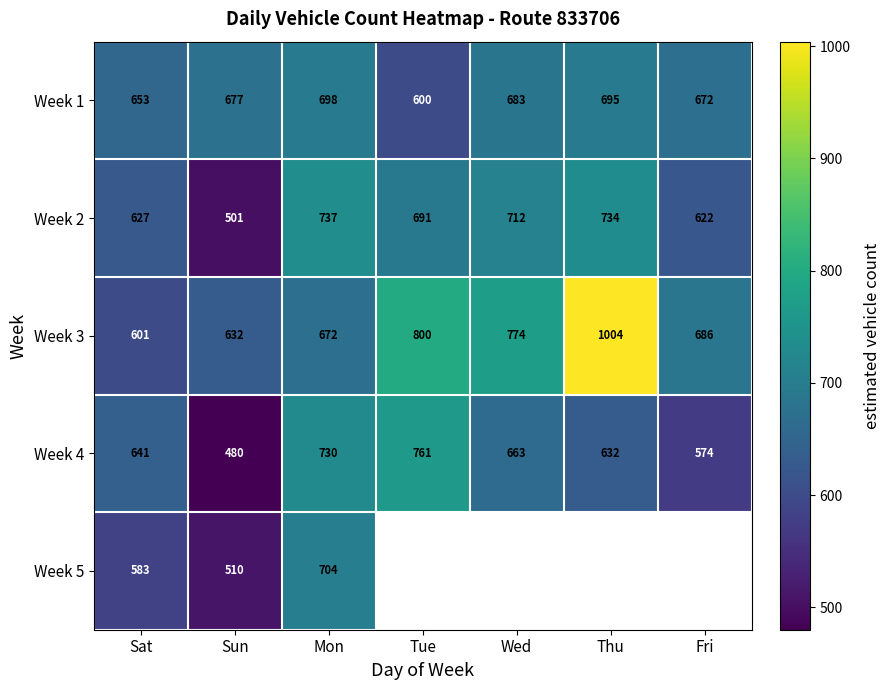

What is the spread (max minus min) of values at Sun?

197